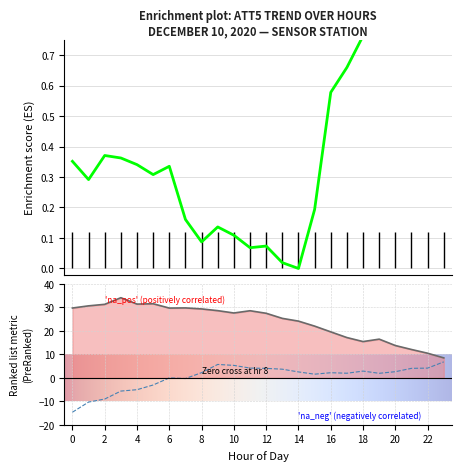

Is it true that ATT5 equals 0.3 at 6?

True